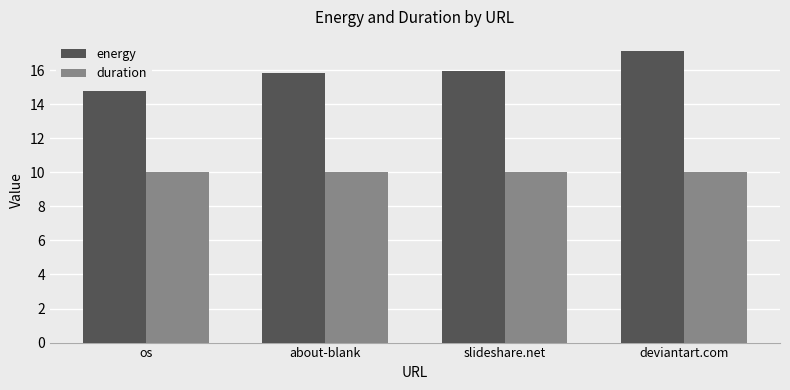

Is the value of energy at os greater than the value of duration at about-blank?

Yes